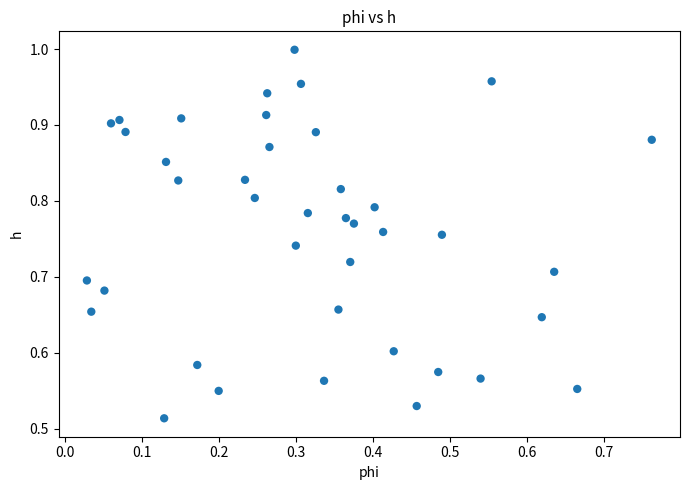

Count the number of points in this scatter plot.

40